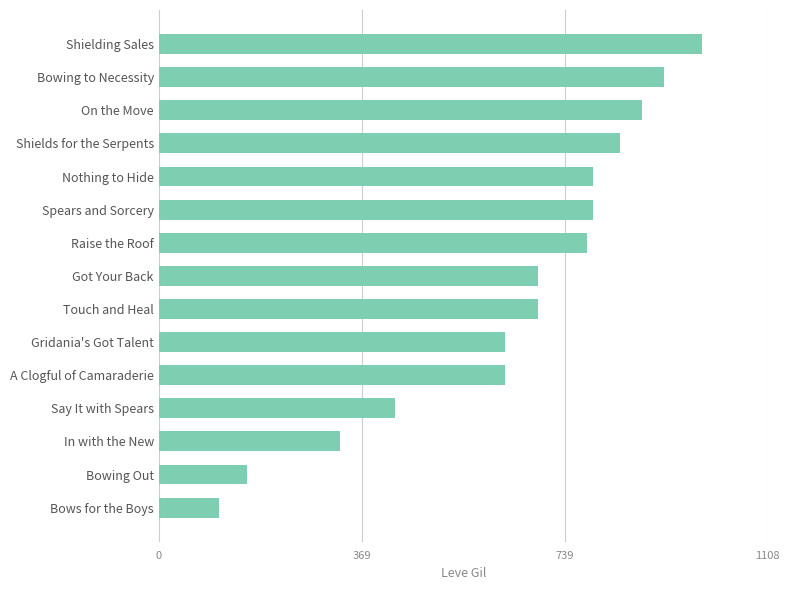

What is the average value?

644